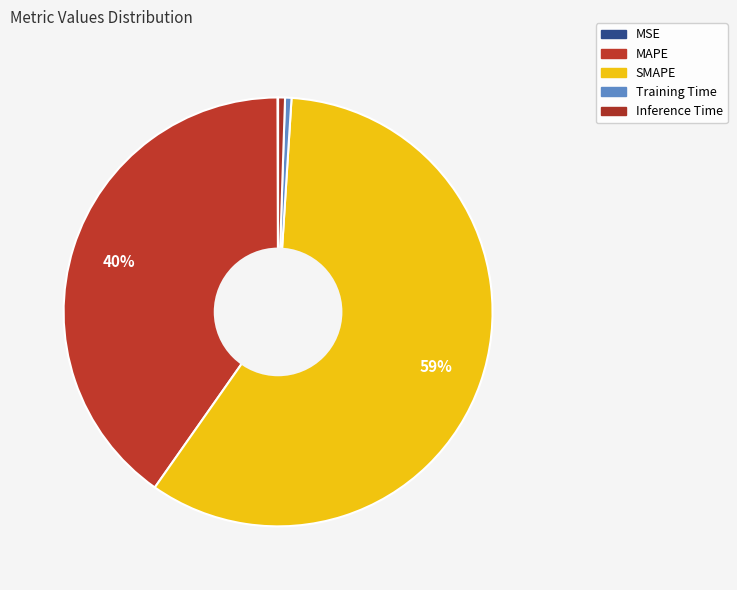

To the nearest percent, what percentage of the pie is SMAPE?

59%